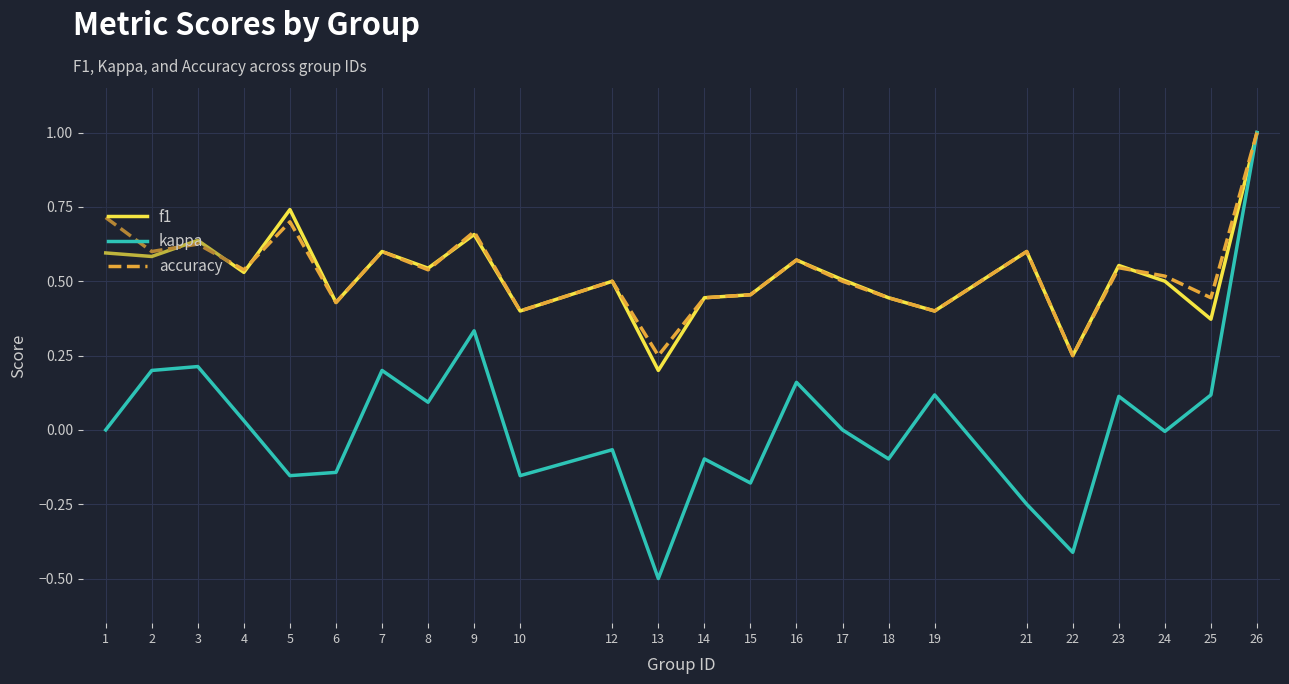

Is it true that kappa equals -0.1 at 12?

True